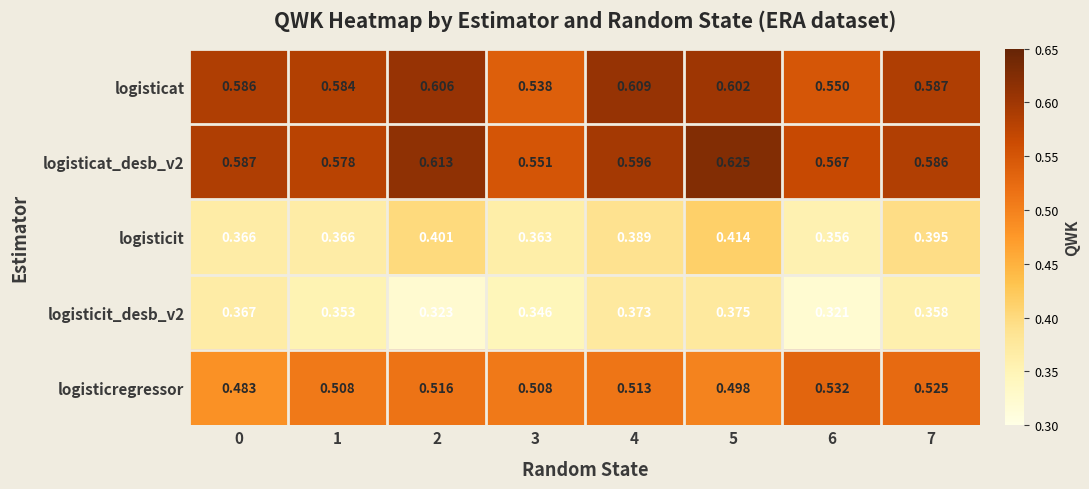

Which series changed the most between 1 and 3?

logisticat